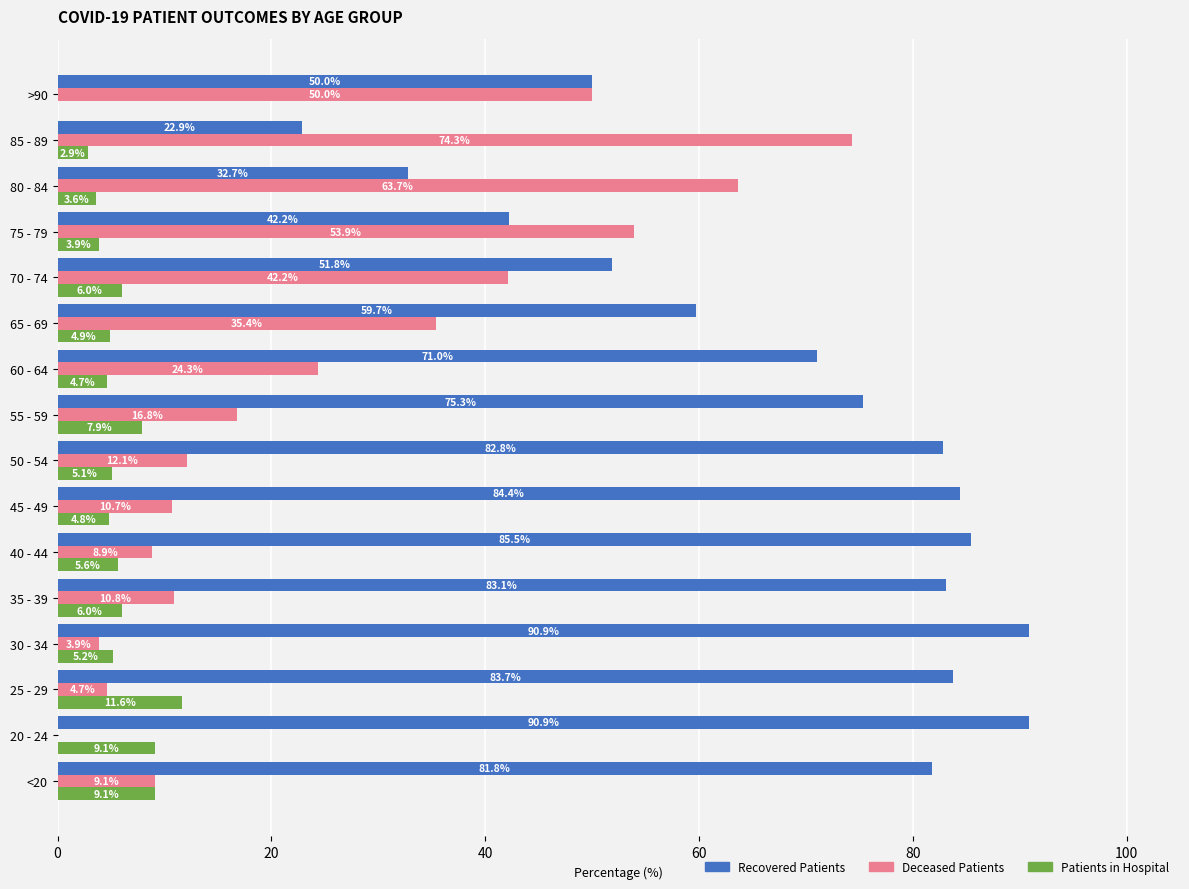

True or false: Patients in Hospital has a value of 11.6 at 25 - 29.

True